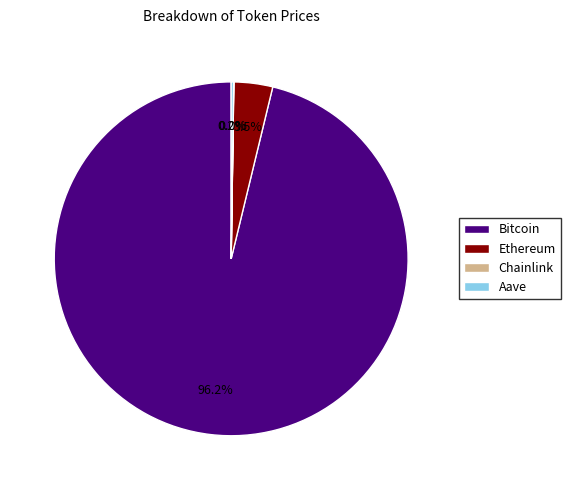

What is the largest slice in the pie chart?

Bitcoin